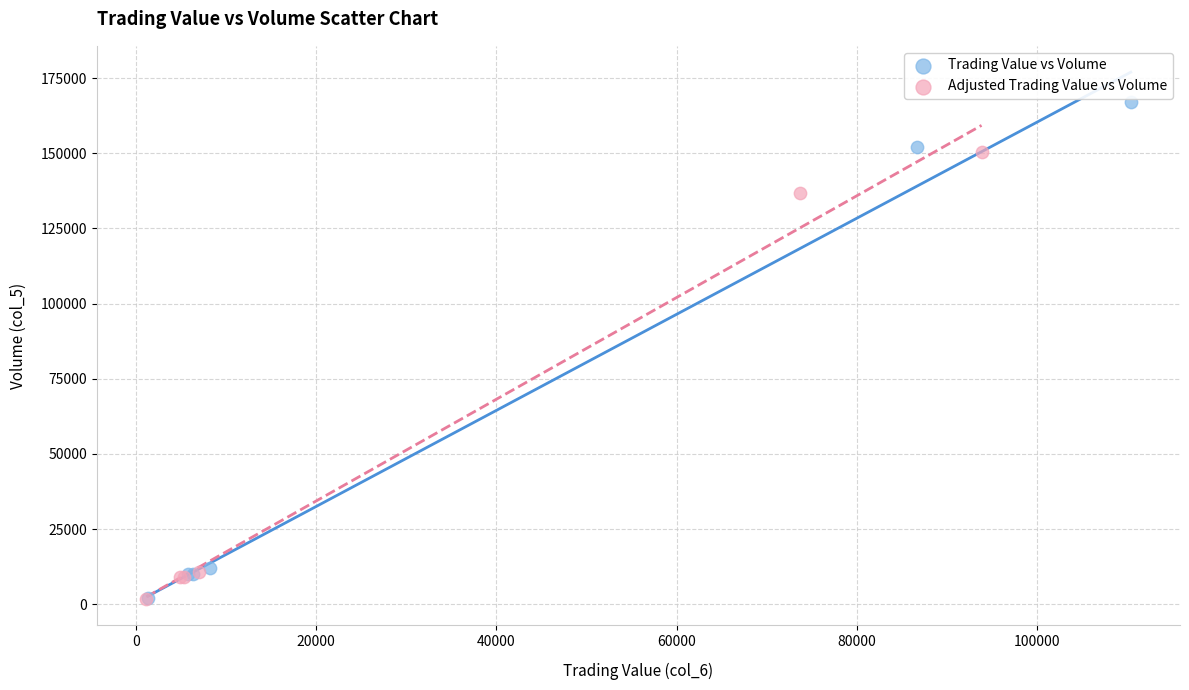

Which series reaches the maximum Y coordinate?

Trading Value vs Volume